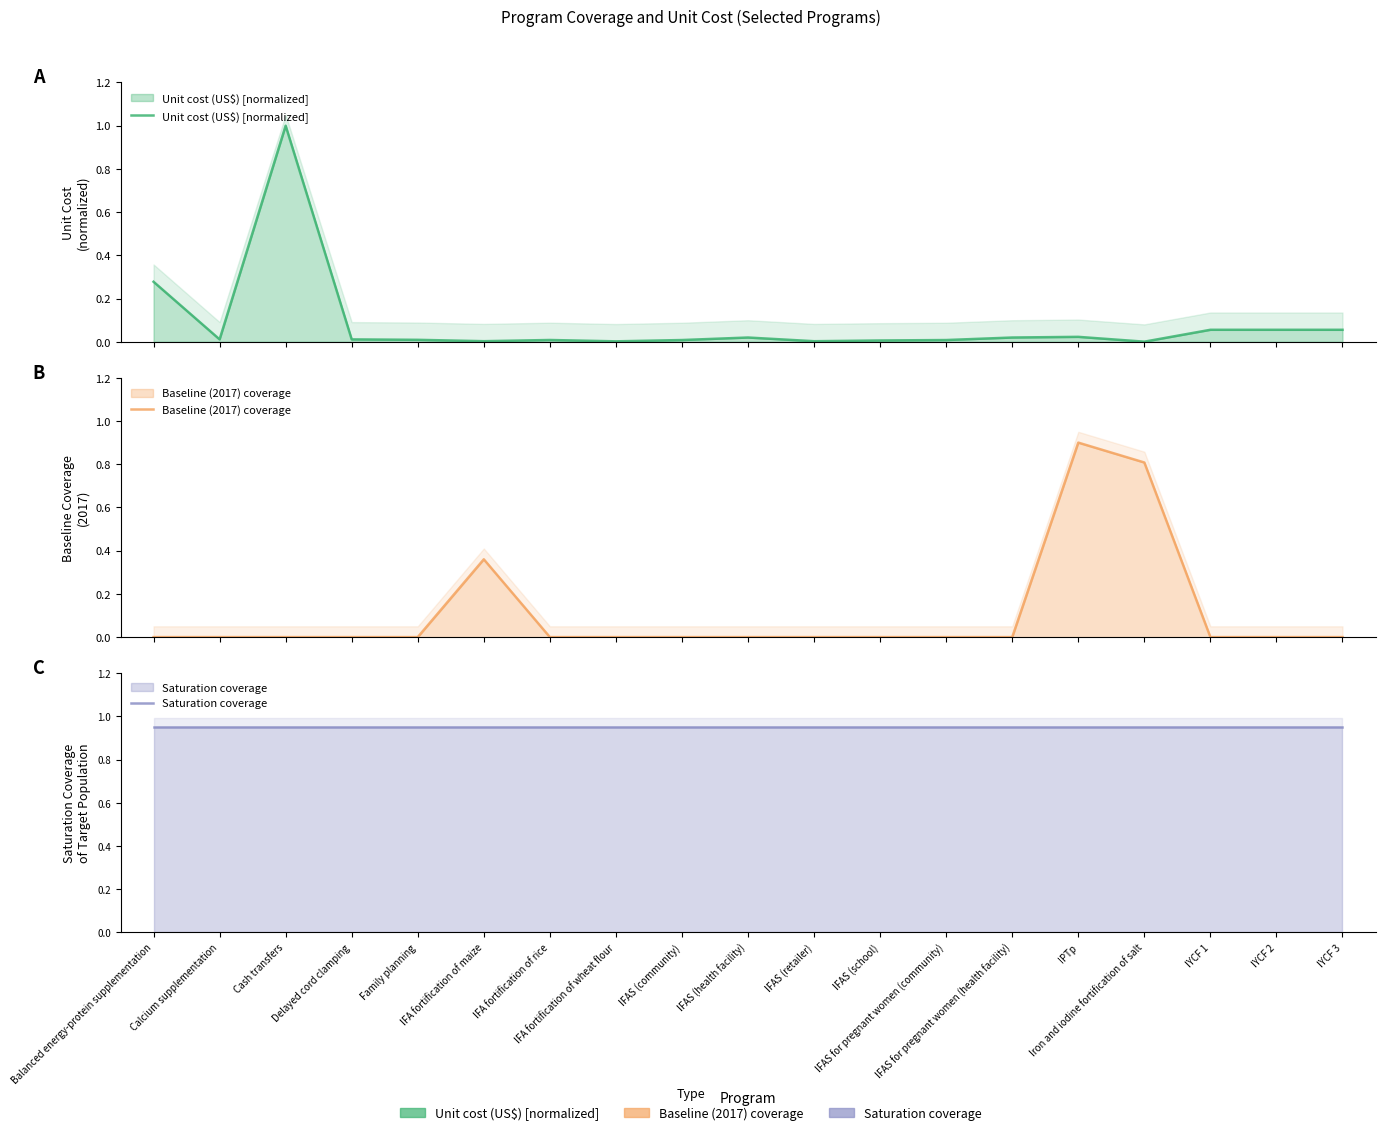

What is the sum of all Baseline (2017) coverage values?

2.1